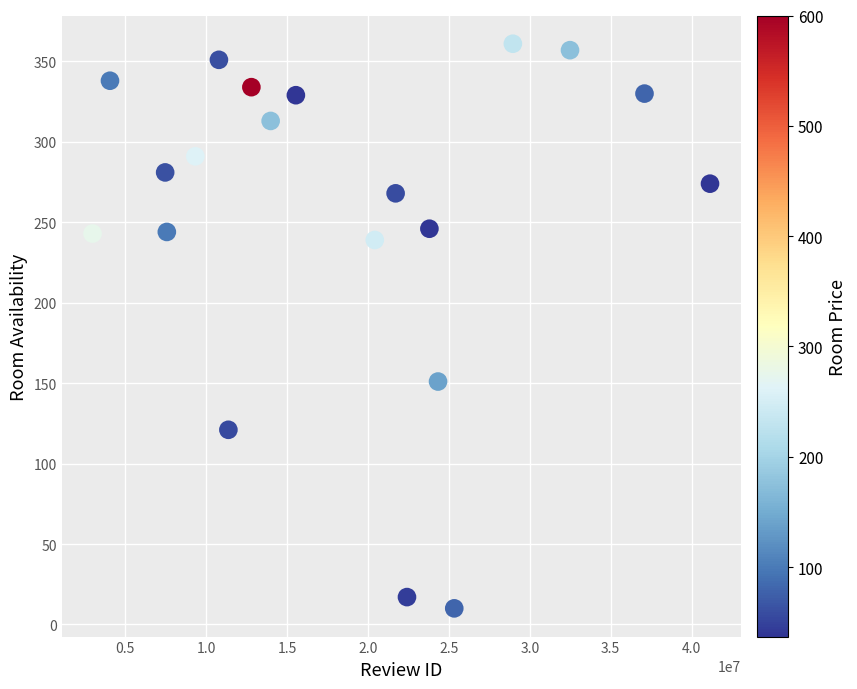

What Y value in the scatter plot is closest to 185?

151